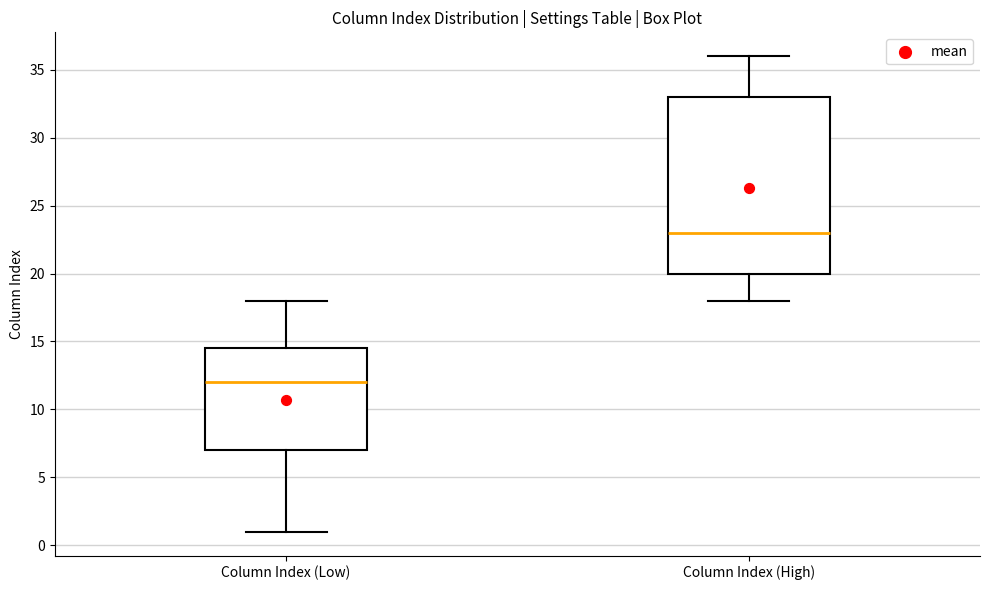

Where is the lower edge of the box for Column Index (Low) on the y-axis? The values are not printed on the chart, so give them approximately, as read against the axis.

7.0